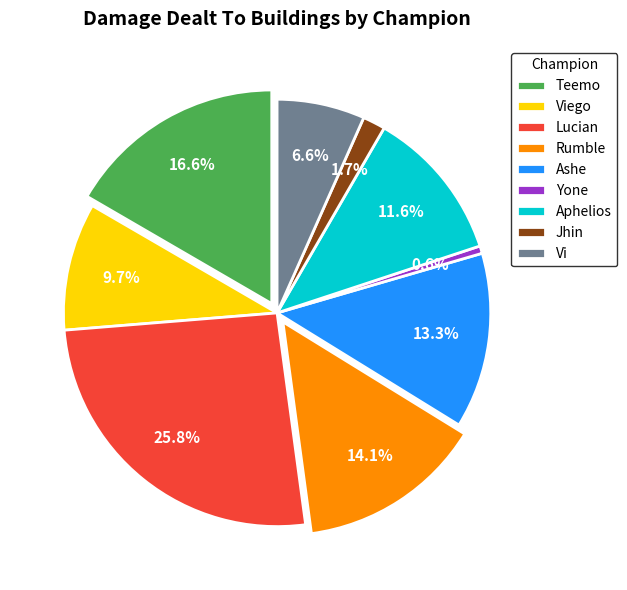

Is there any slice that represents more than half of the pie?

No